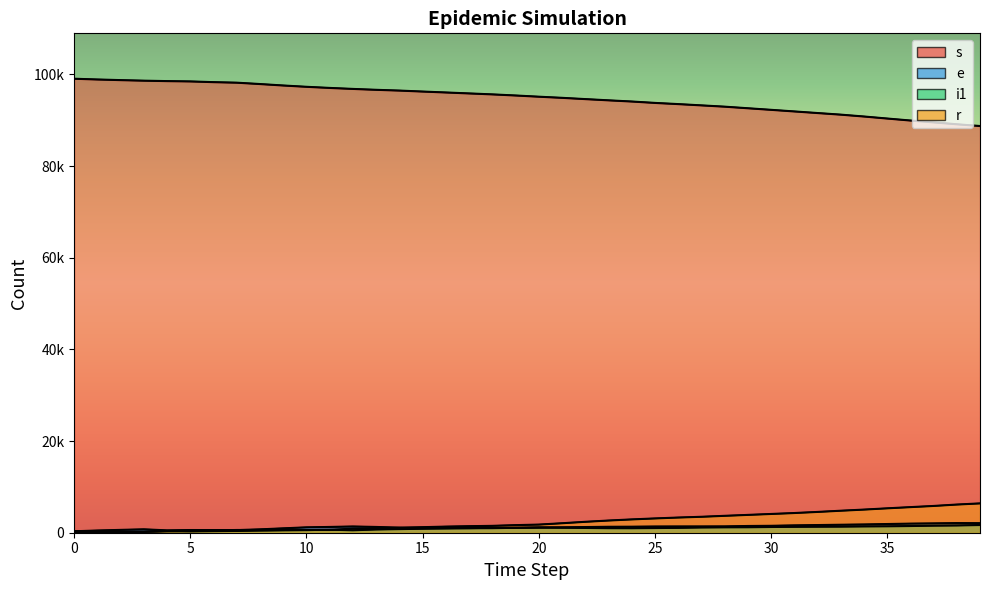

True or false: e has more than 1 interior local peaks.

True